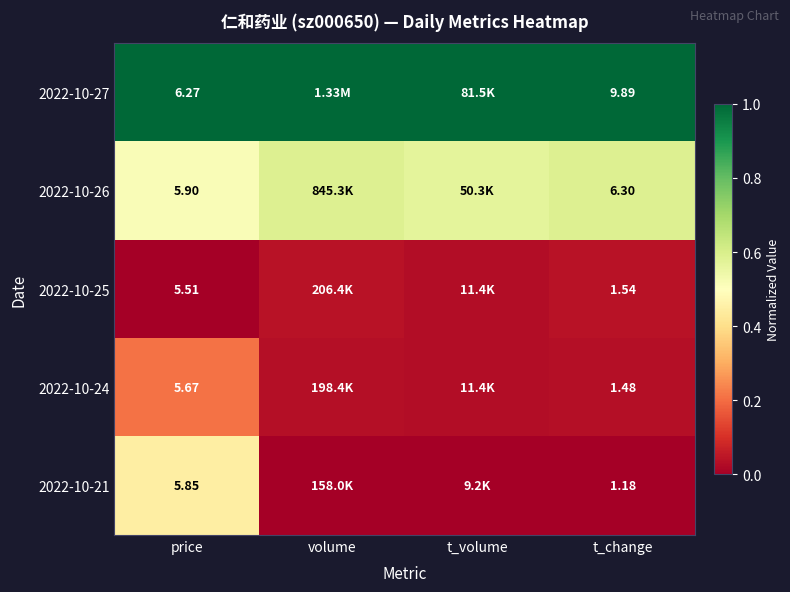

Is the value of 2022-10-26 at price greater than the value of 2022-10-27 at price?

No